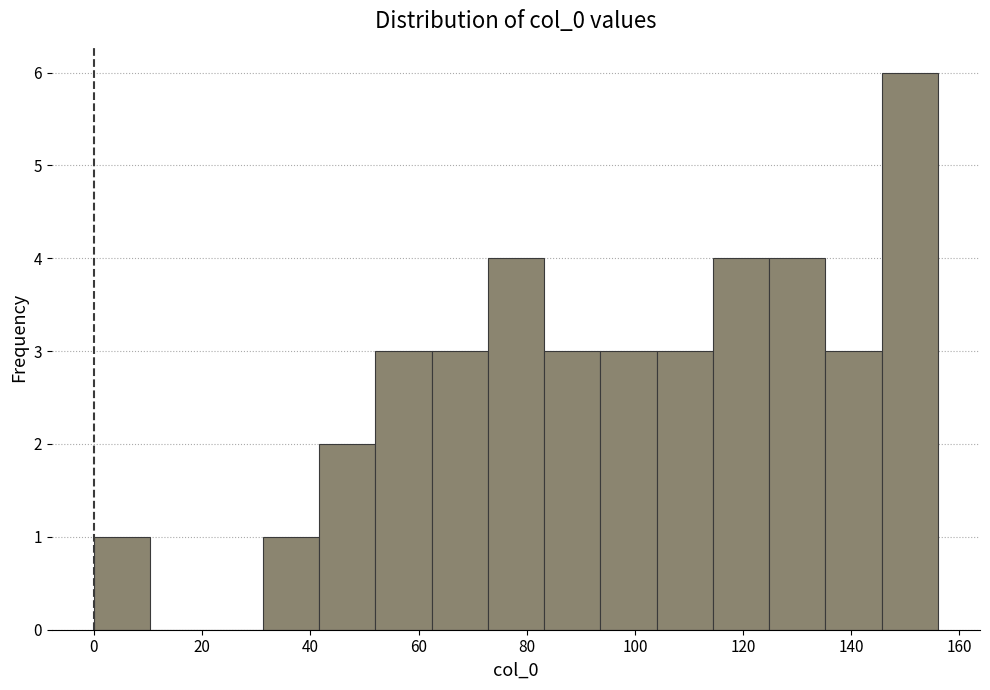

Reading left to right, transcribe this chart: for each bar, give the range it covers on the x-axis and its height. Neither the bar edges nor the heights are printed on the chart, so give them approximately, as read against the axes.

0.0 to 10.4: 1
10.4 to 20.8: 0
20.8 to 31.2: 0
31.2 to 41.6: 1
41.6 to 52.0: 2
52.0 to 62.4: 3
62.4 to 72.8: 3
72.8 to 83.2: 4
83.2 to 93.6: 3
93.6 to 104.0: 3
104.0 to 114.4: 3
114.4 to 124.8: 4
124.8 to 135.2: 4
135.2 to 145.6: 3
145.6 to 156.0: 6